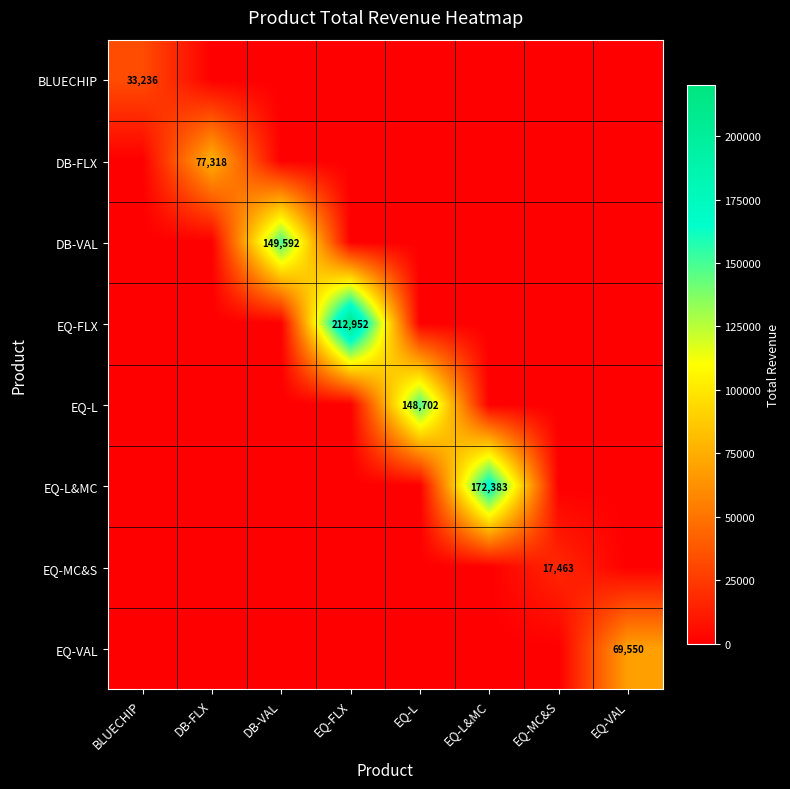

The EQ-L&MC series shows 244107 at EQ-L&MC. True or false?

False